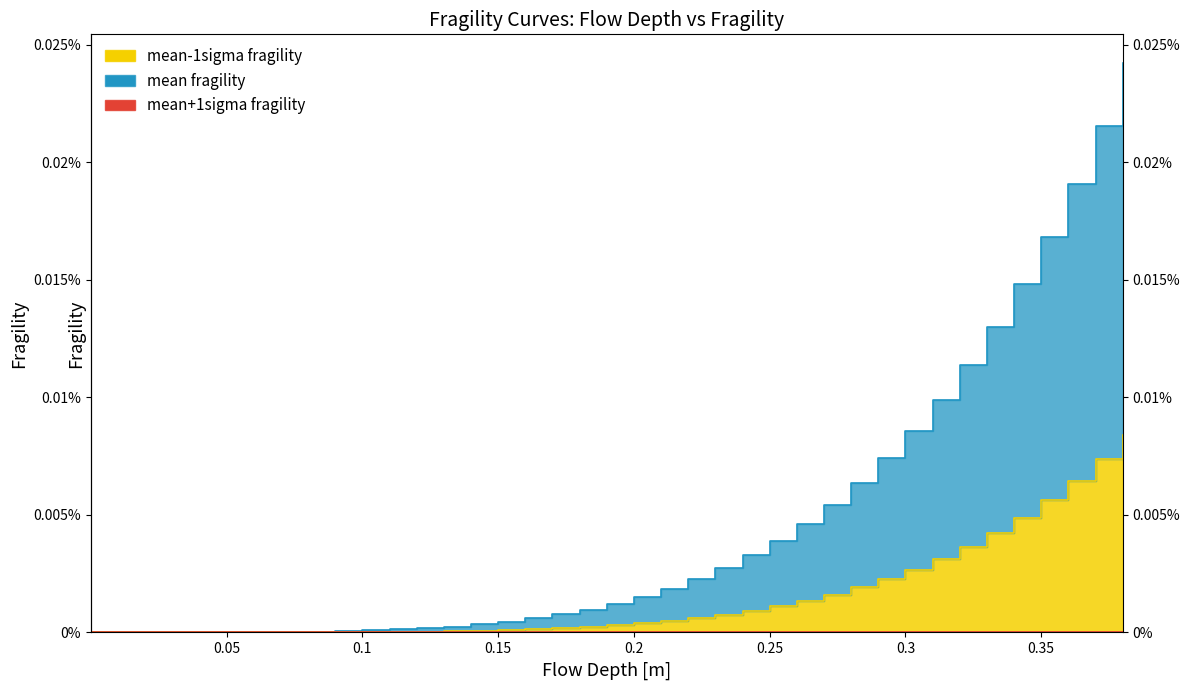

How many values in mean fragility are above zero?

38